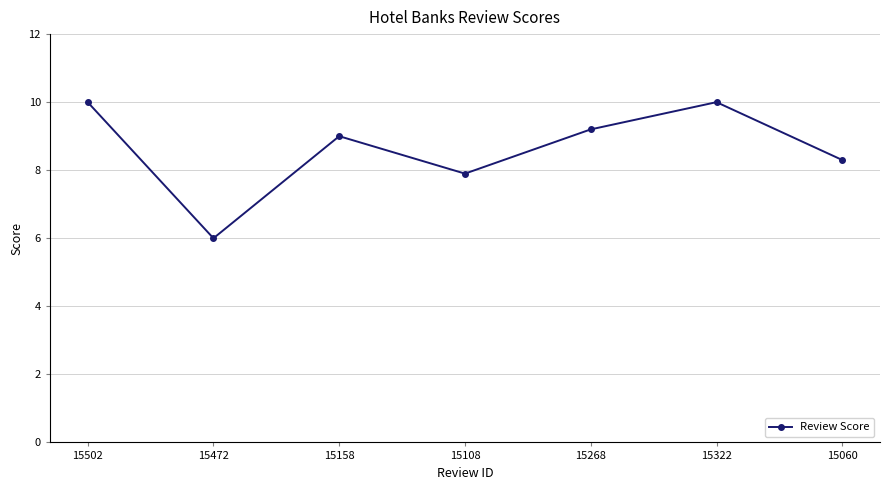

What position from the left is 15108?

4